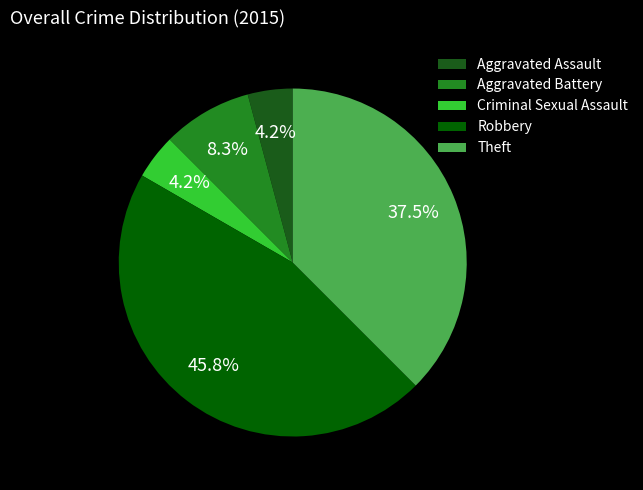

Is there a majority slice in this chart?

No